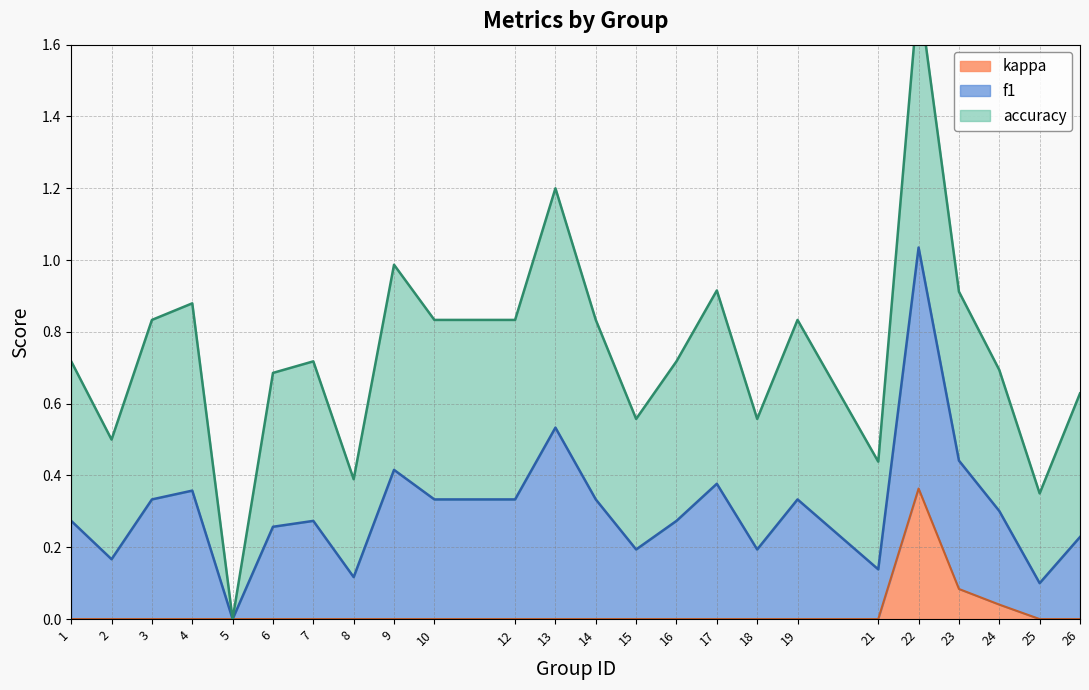

The kappa series shows 0.0 at 3. True or false?

True